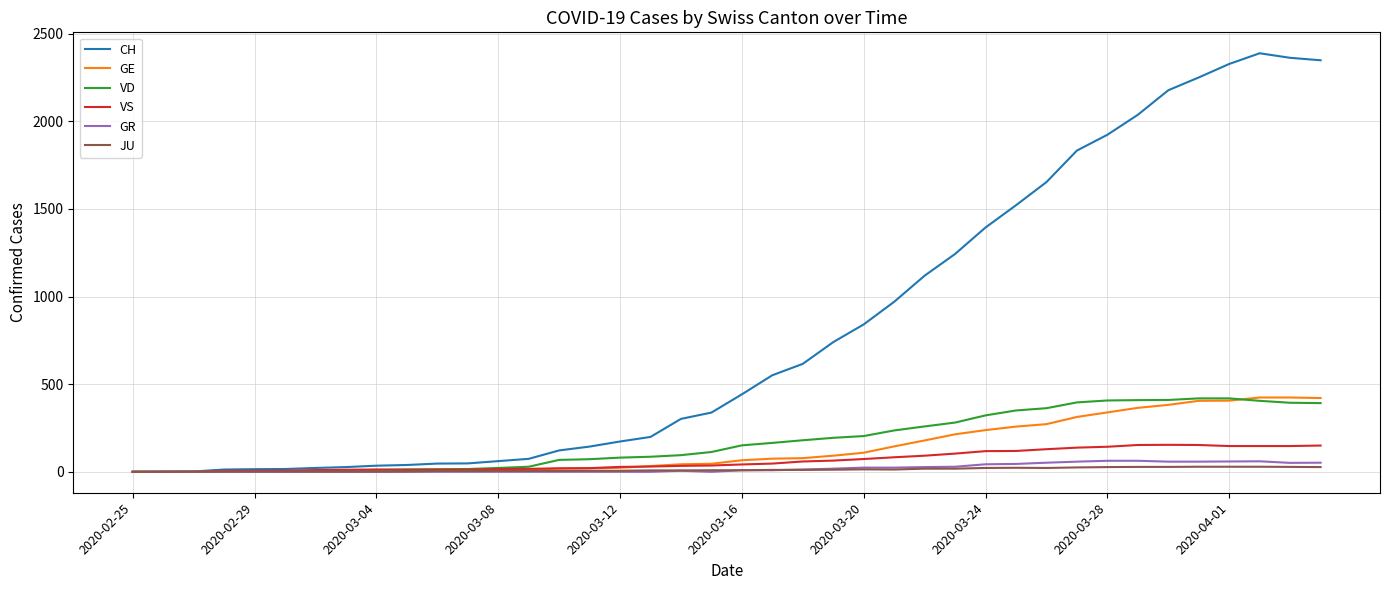

What is the greatest value displayed?

2388